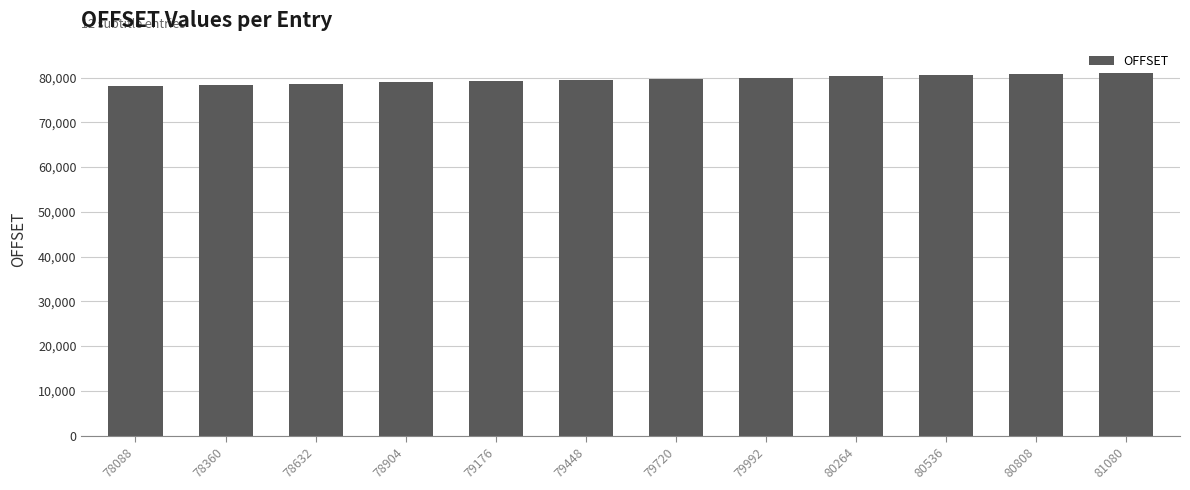

What is the sum of the values at 80264 and 79176?

159440